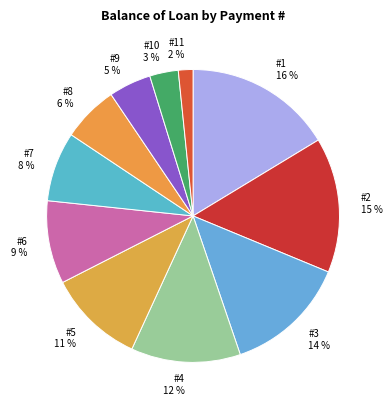

Does #2 represent more than half of the total?

No